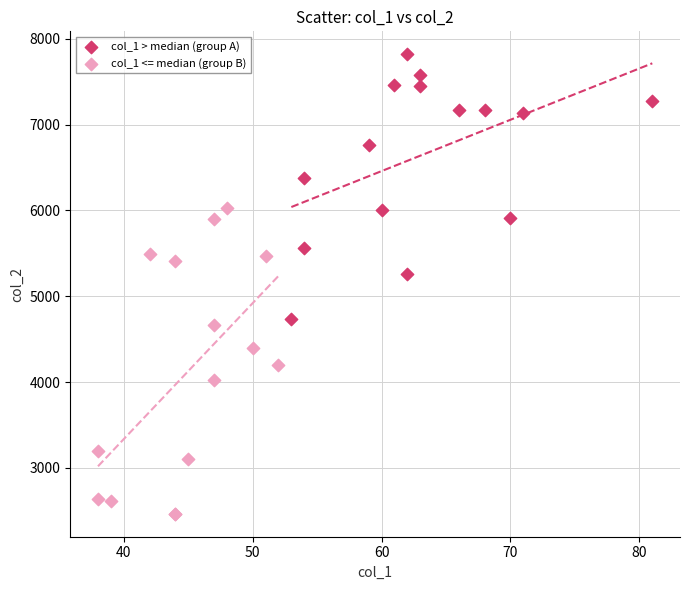

Which series contains the highest Y value?

col_1 > median (group A)